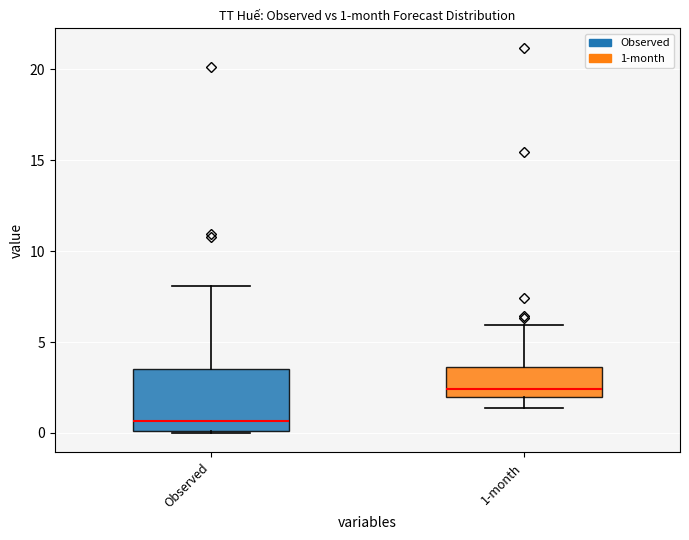

Which box has the highest median line?

1-month